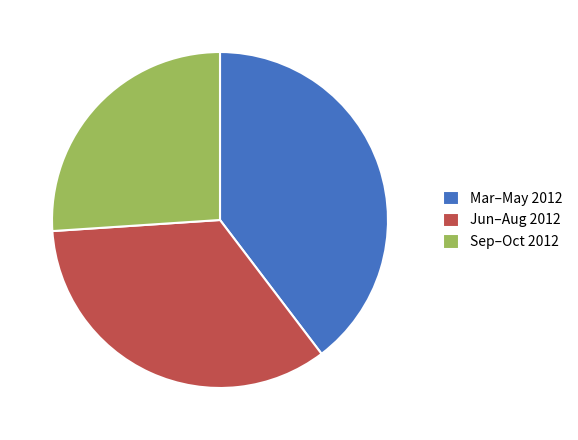

Does Jun–Aug 2012 account for over 50% of the chart?

No